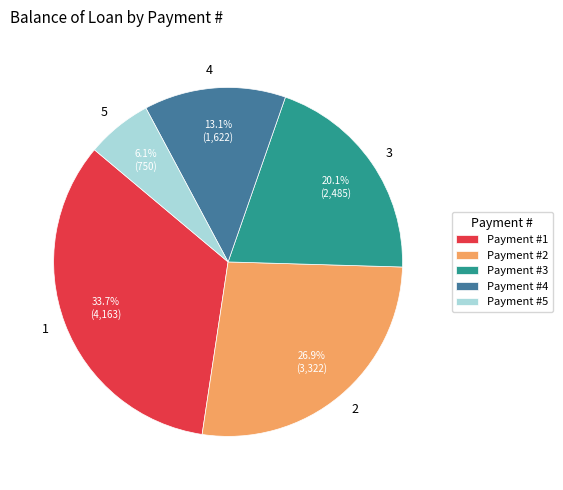

What portion of the pie excludes 5?

93.9%